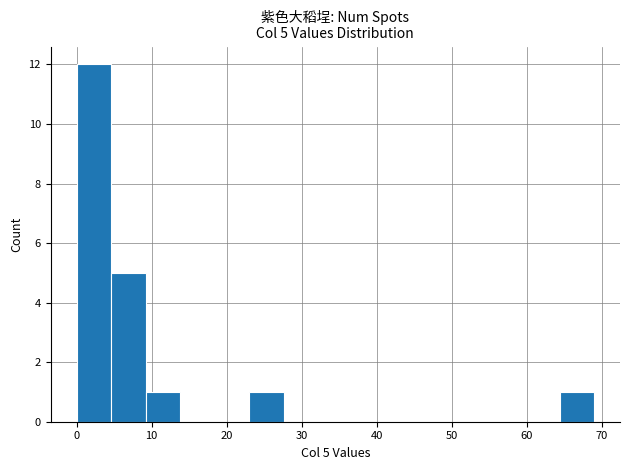

Which range on the x-axis has the tallest bar?

0.0 to 4.6